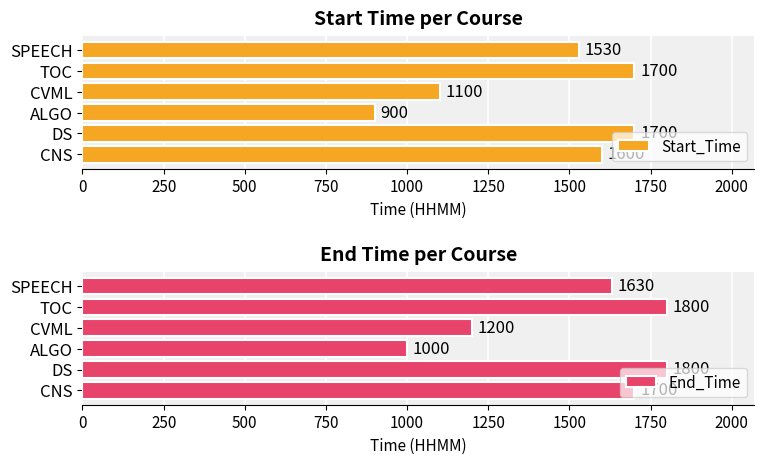

What is the sum of all Start_Time values?

8530